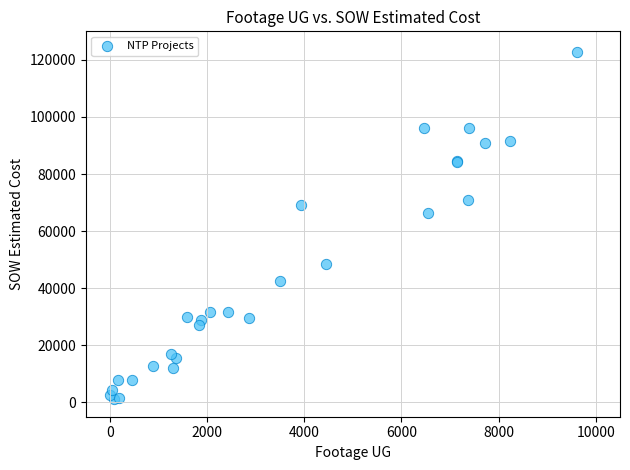

What Y value in the scatter plot is closest to 62029?

66271.5